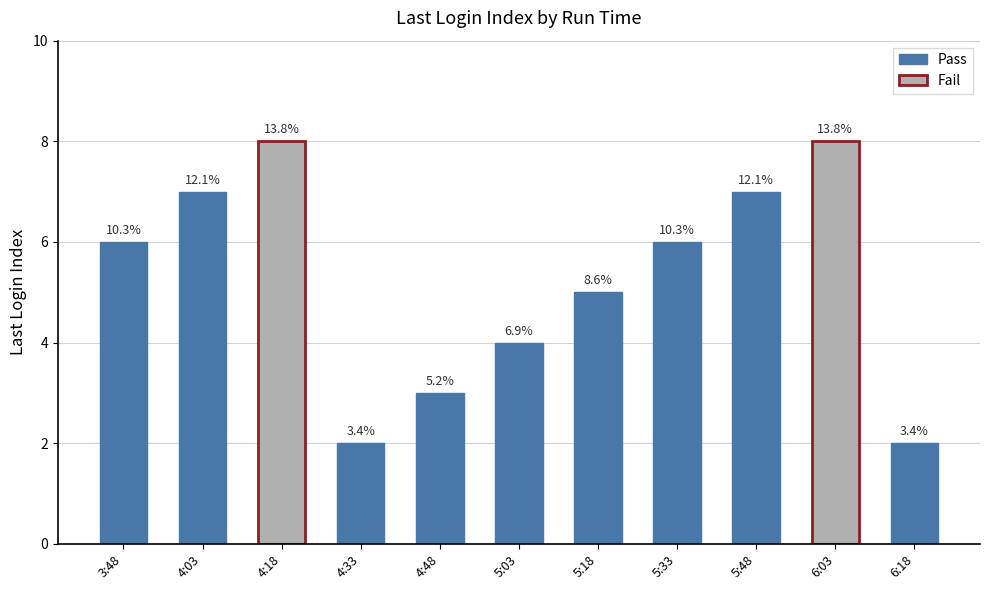

Where does the data first go above 6?

4:03